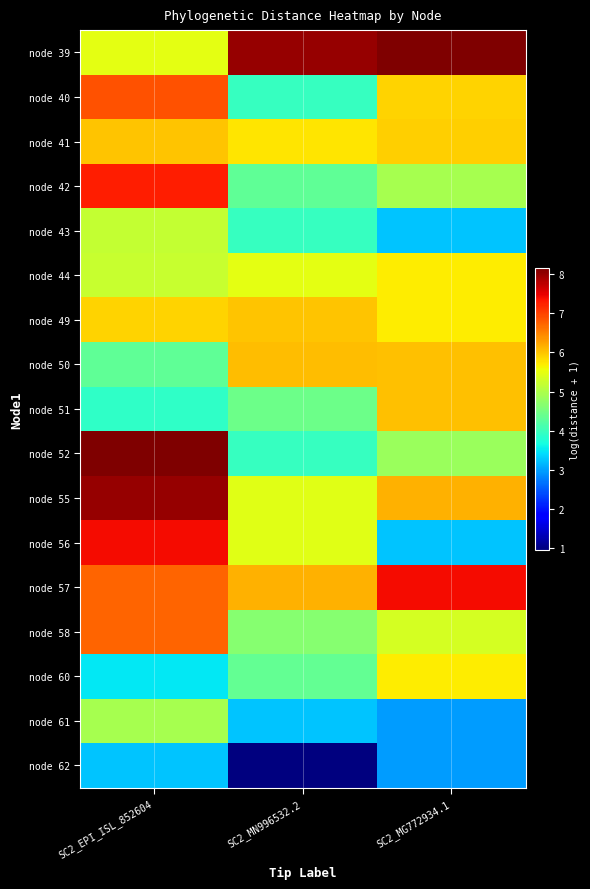

Reading left to right, extract all data points from this chart.

node 39: SC2_EPI_ISL_852604=5.5	SC2_MN996532.2=8.0	SC2_MG772934.1=8.1
node 40: SC2_EPI_ISL_852604=6.9	SC2_MN996532.2=4.0	SC2_MG772934.1=5.9
node 41: SC2_EPI_ISL_852604=6.0	SC2_MN996532.2=5.8	SC2_MG772934.1=5.9
node 42: SC2_EPI_ISL_852604=7.3	SC2_MN996532.2=4.3	SC2_MG772934.1=4.9
node 43: SC2_EPI_ISL_852604=5.2	SC2_MN996532.2=4.0	SC2_MG772934.1=3.3
node 44: SC2_EPI_ISL_852604=5.2	SC2_MN996532.2=5.5	SC2_MG772934.1=5.7
node 49: SC2_EPI_ISL_852604=5.9	SC2_MN996532.2=6.0	SC2_MG772934.1=5.7
node 50: SC2_EPI_ISL_852604=4.3	SC2_MN996532.2=6.0	SC2_MG772934.1=6.0
node 51: SC2_EPI_ISL_852604=3.9	SC2_MN996532.2=4.4	SC2_MG772934.1=6.0
node 52: SC2_EPI_ISL_852604=8.1	SC2_MN996532.2=4.0	SC2_MG772934.1=4.8
node 55: SC2_EPI_ISL_852604=8.0	SC2_MN996532.2=5.4	SC2_MG772934.1=6.2
node 56: SC2_EPI_ISL_852604=7.4	SC2_MN996532.2=5.4	SC2_MG772934.1=3.3
node 57: SC2_EPI_ISL_852604=6.7	SC2_MN996532.2=6.2	SC2_MG772934.1=7.4
node 58: SC2_EPI_ISL_852604=6.7	SC2_MN996532.2=4.6	SC2_MG772934.1=5.3
node 60: SC2_EPI_ISL_852604=3.5	SC2_MN996532.2=4.3	SC2_MG772934.1=5.7
node 61: SC2_EPI_ISL_852604=4.9	SC2_MN996532.2=3.3	SC2_MG772934.1=3.0
node 62: SC2_EPI_ISL_852604=3.3	SC2_MN996532.2=1.0	SC2_MG772934.1=3.0